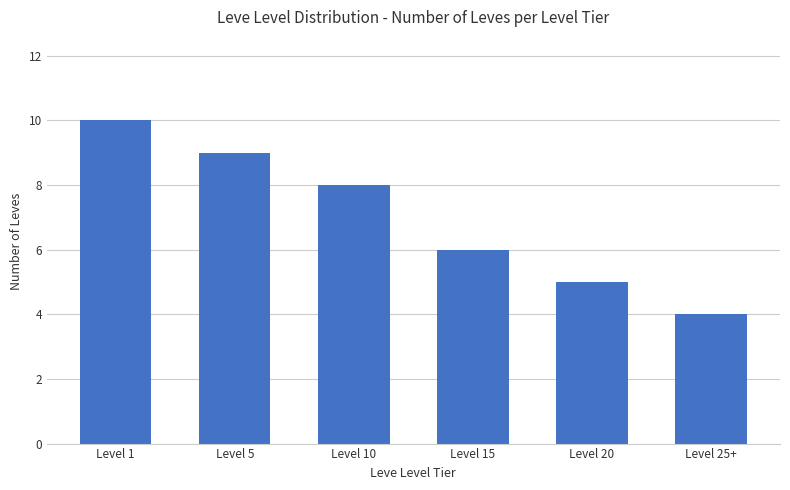

Reading right to left, extract all data points from this chart.

Level 25+=4	Level 20=5	Level 15=6	Level 10=8	Level 5=9	Level 1=10